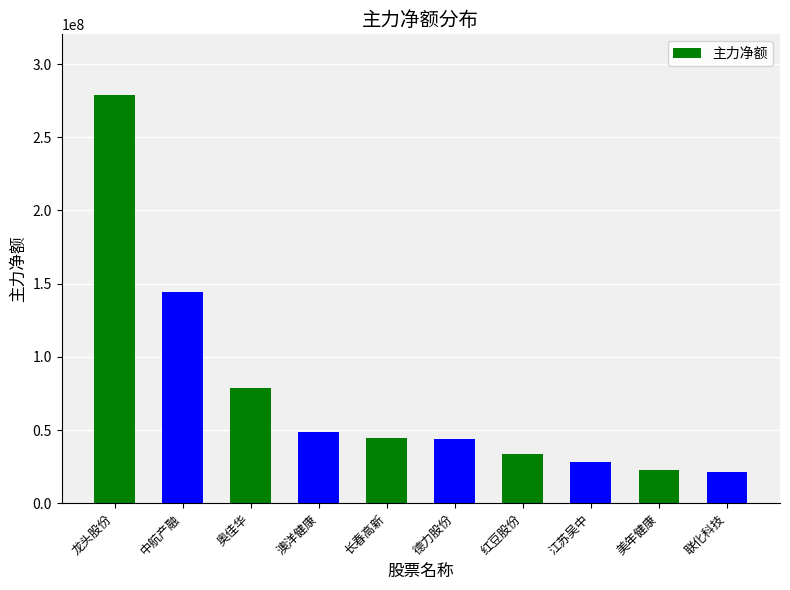

What is the value of the 8th bar from the left?

27843883